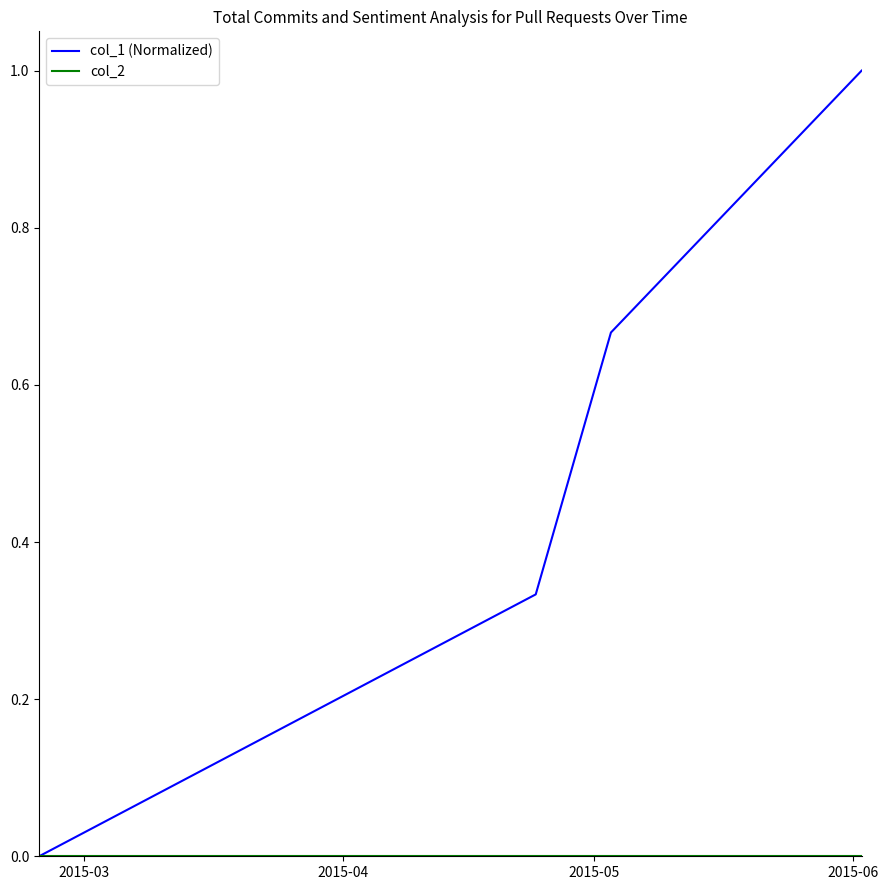

Which series has the largest range (max minus min)?

col_1 (Normalized)